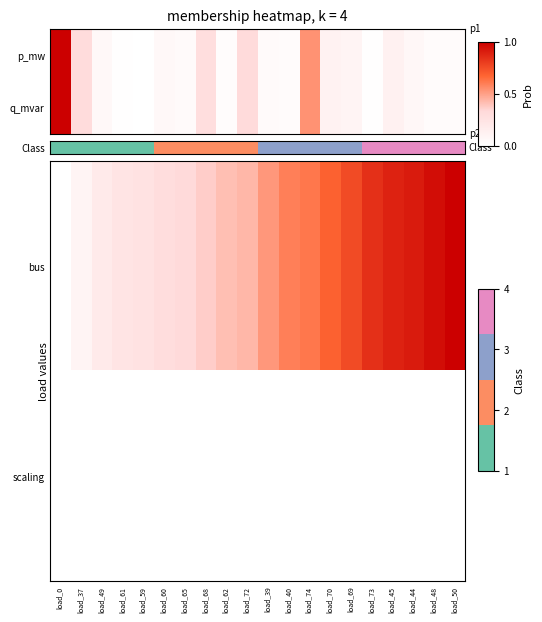

What is the spread (max minus min) of values at load_62?

0.4